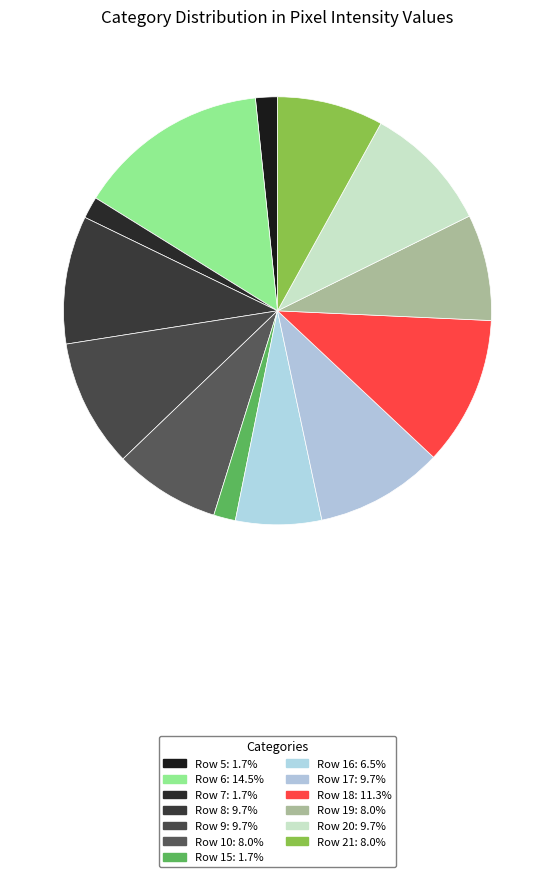

How many slices are in this pie chart?

13